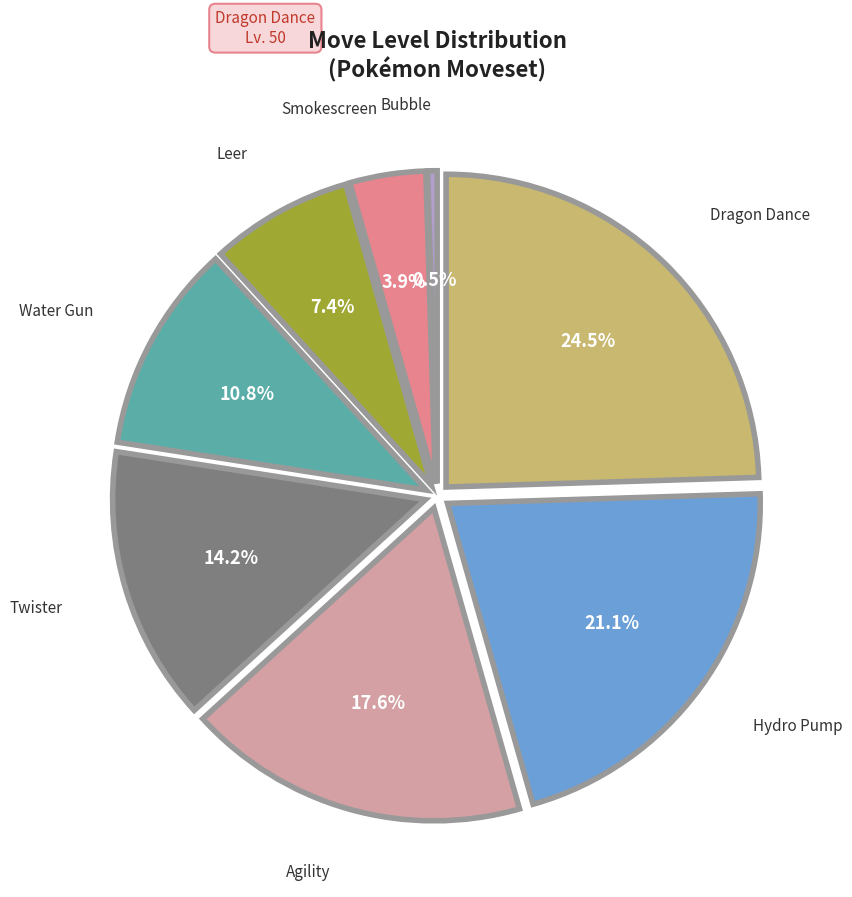

Does any single category account for the majority?

No